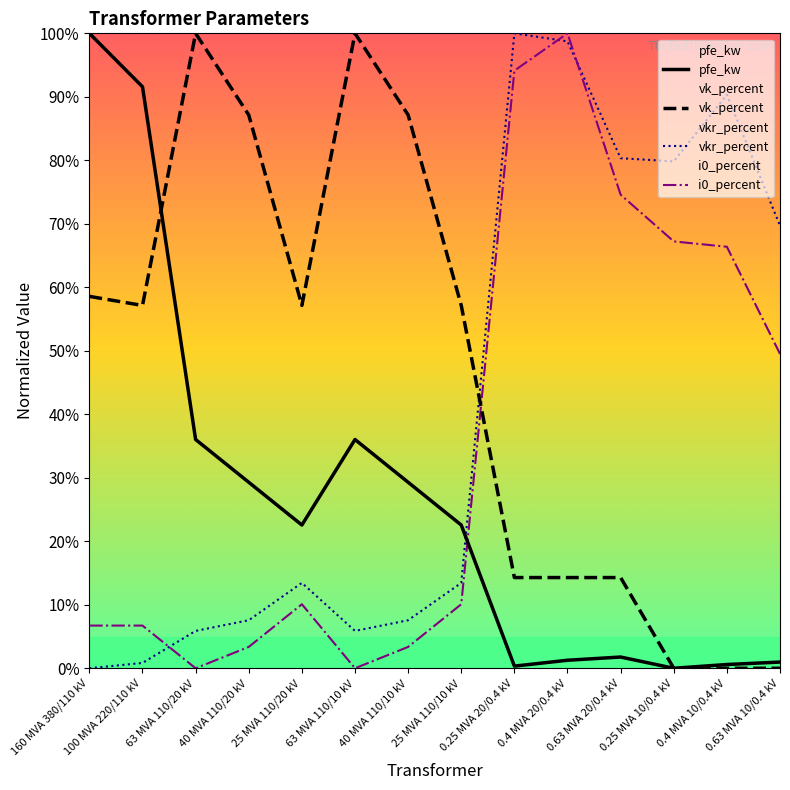

Which series has the largest range (max minus min)?

pfe_kw